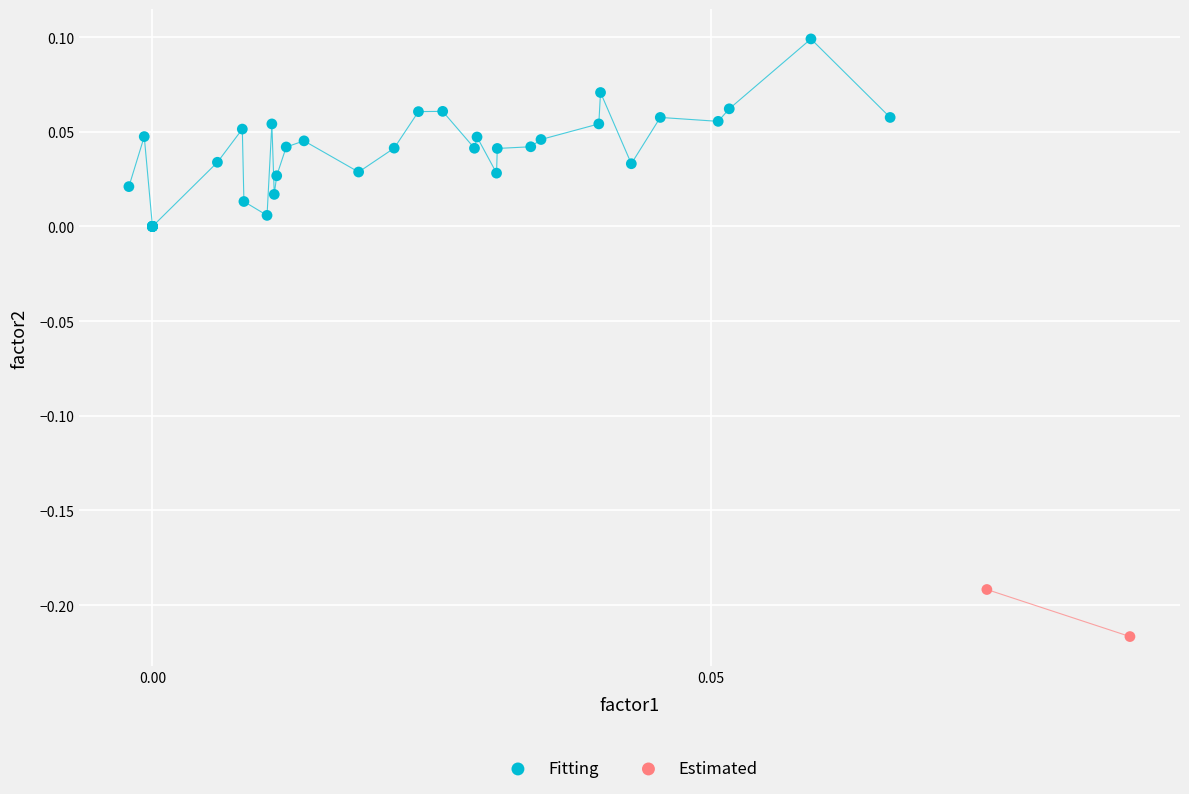

Which series has the widest spread of Y values?

Fitting